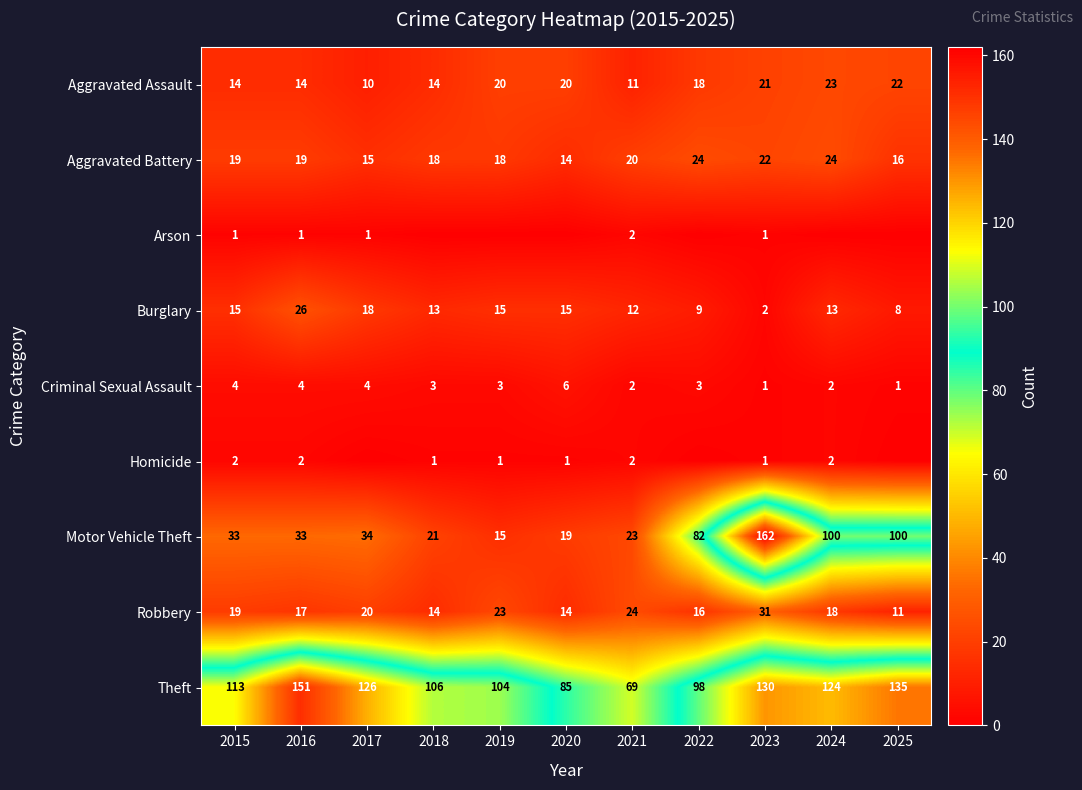

What is the spread (max minus min) of values at 2023?

161